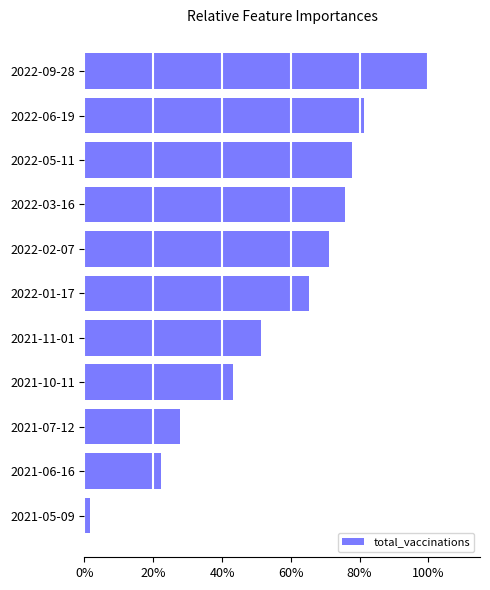

Reading bottom to top, list all the values displayed in this chart.

1.7	22.1	27.9	43.2	51.3	65.3	71.2	75.8	77.8	81.1	100.0